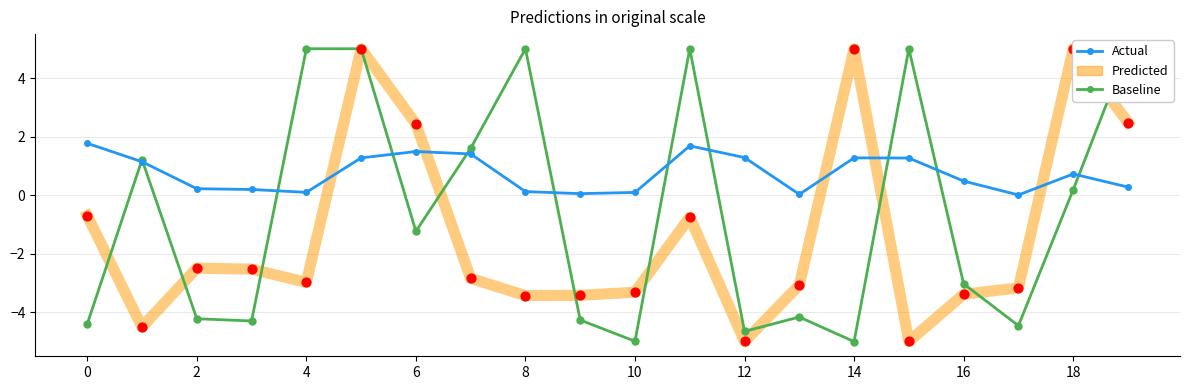

Which series reaches the maximum Y coordinate?

Baseline